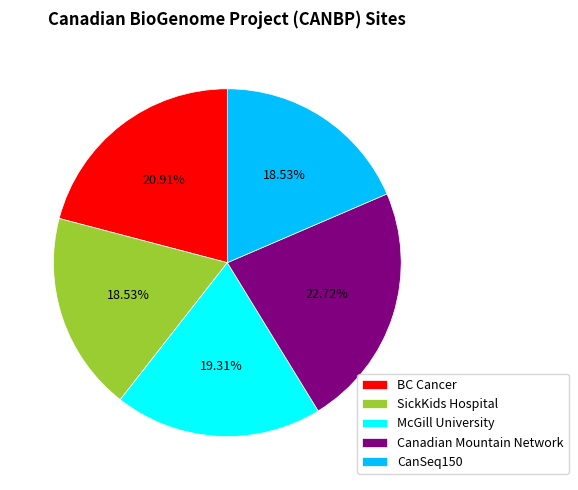

How many slices are in this pie chart?

5